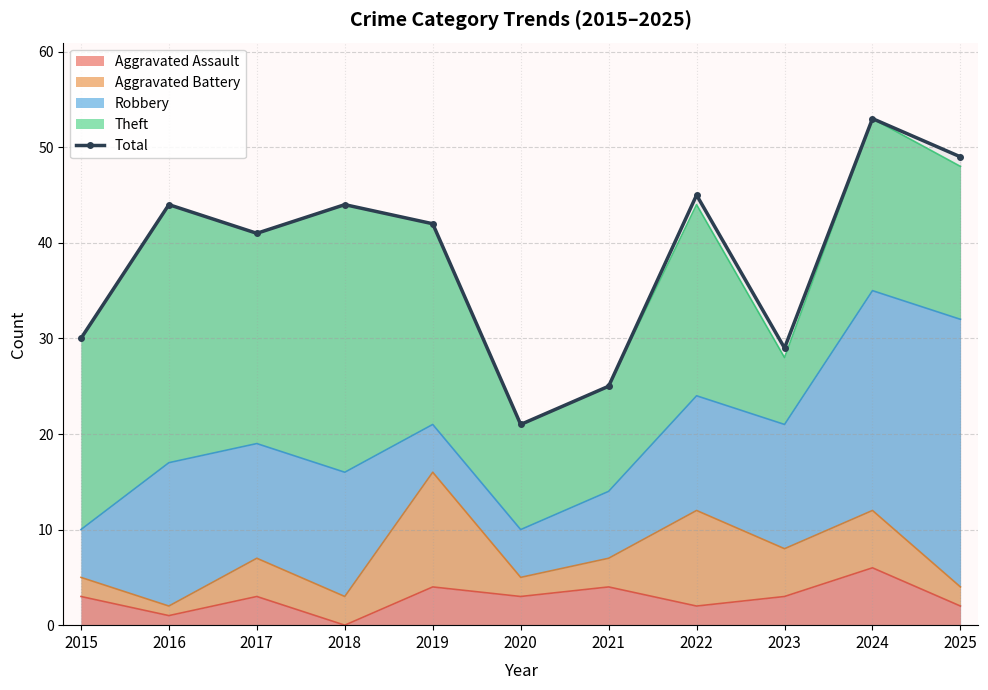

Where is the first local minimum?

2017